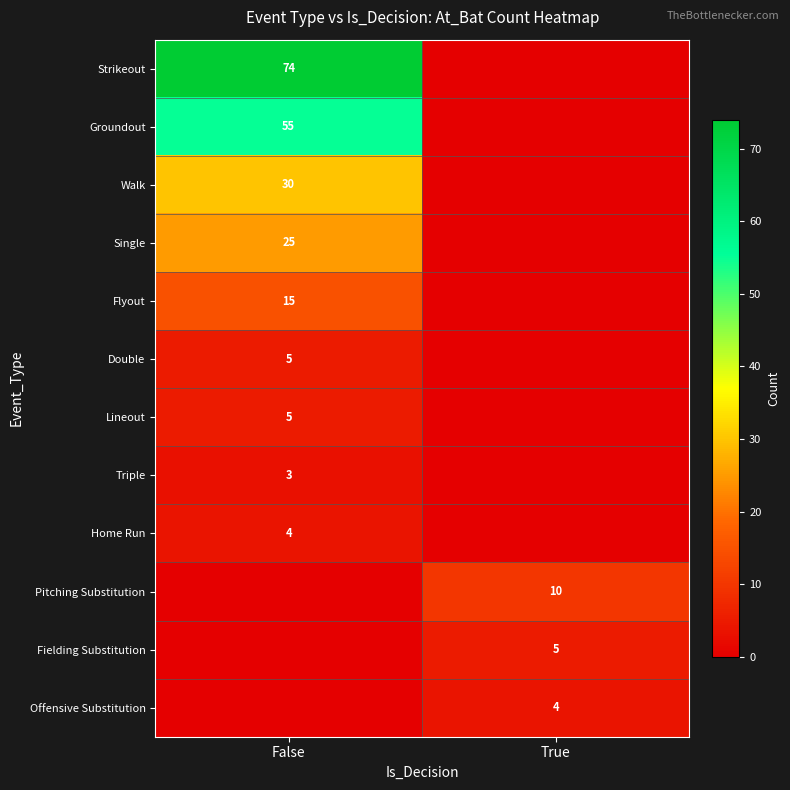

True or false: Groundout has a value of 17 at False.

False